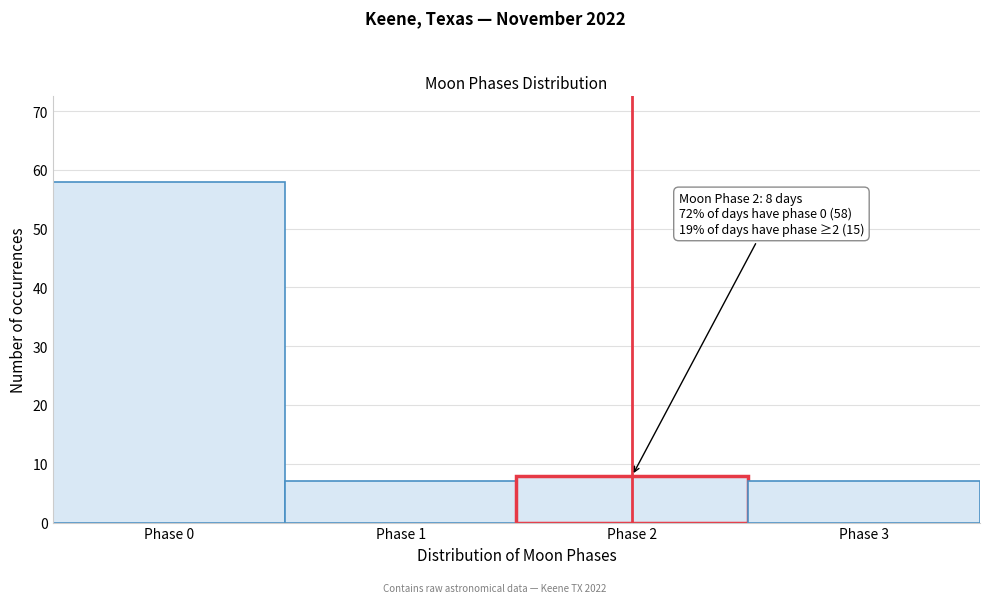

Reading left to right, extract all data points from this chart.

58	7	8	7